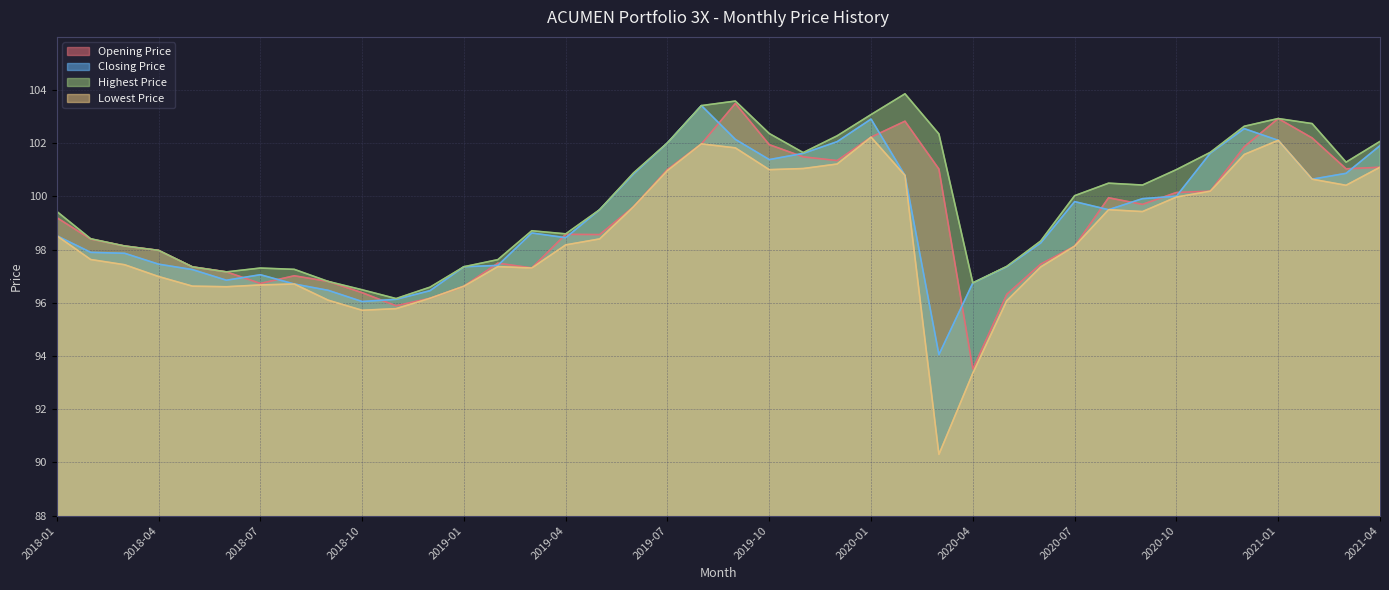

What is the difference between the maximum and minimum values in the Lowest Price series?

11.9